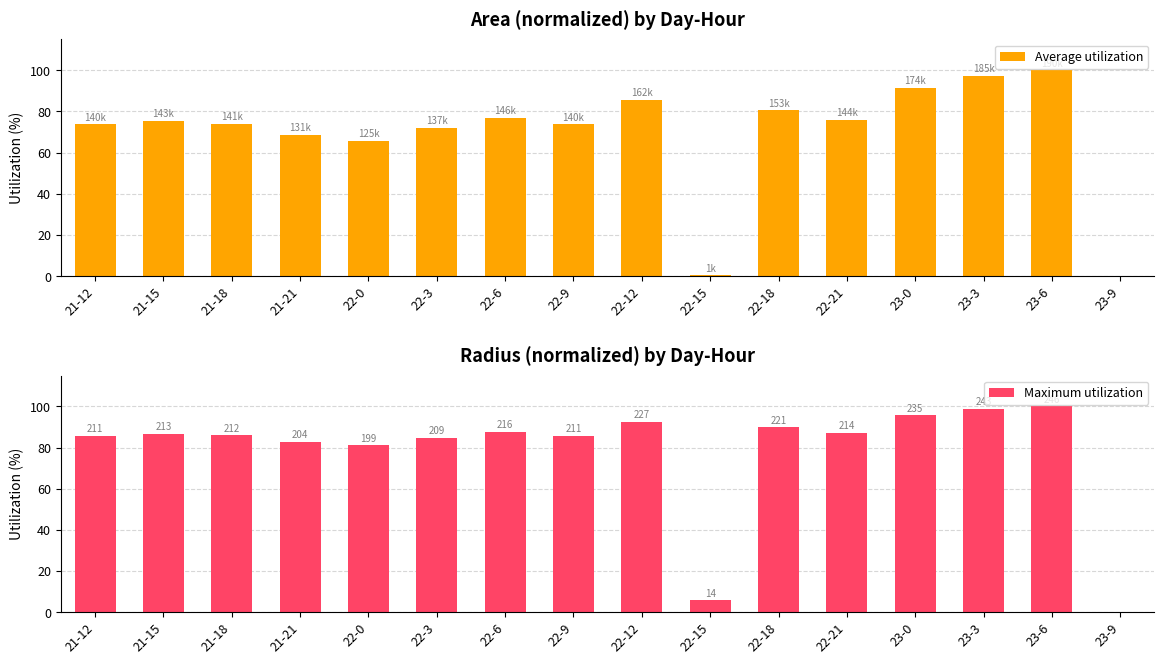

Are the bars grouped side by side (vs. stacked)?

Yes